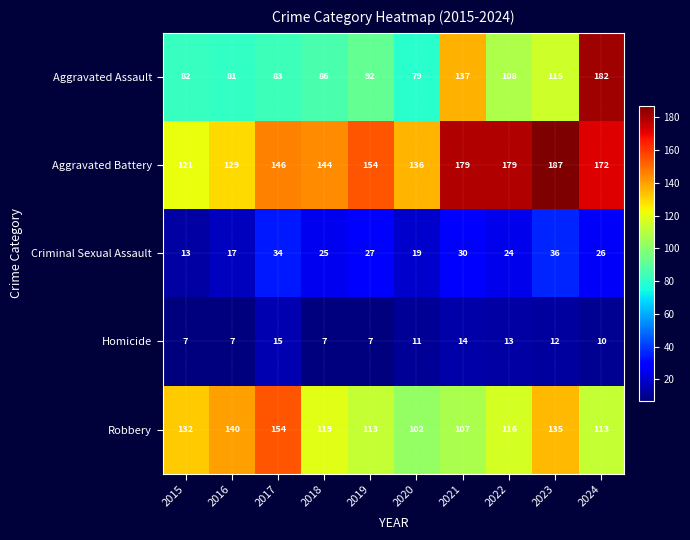

What is the difference between the highest and lowest values at 2022?

166